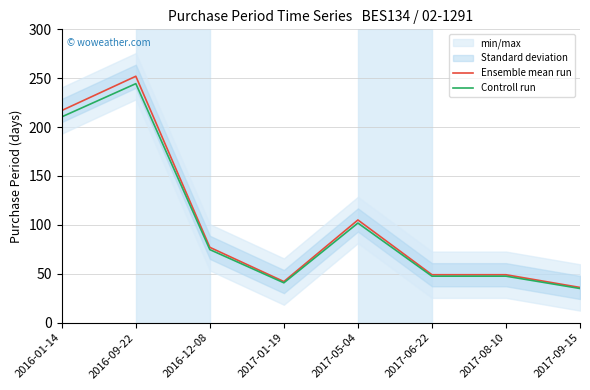

Where is the first local minimum for Controll run?

2017-01-19